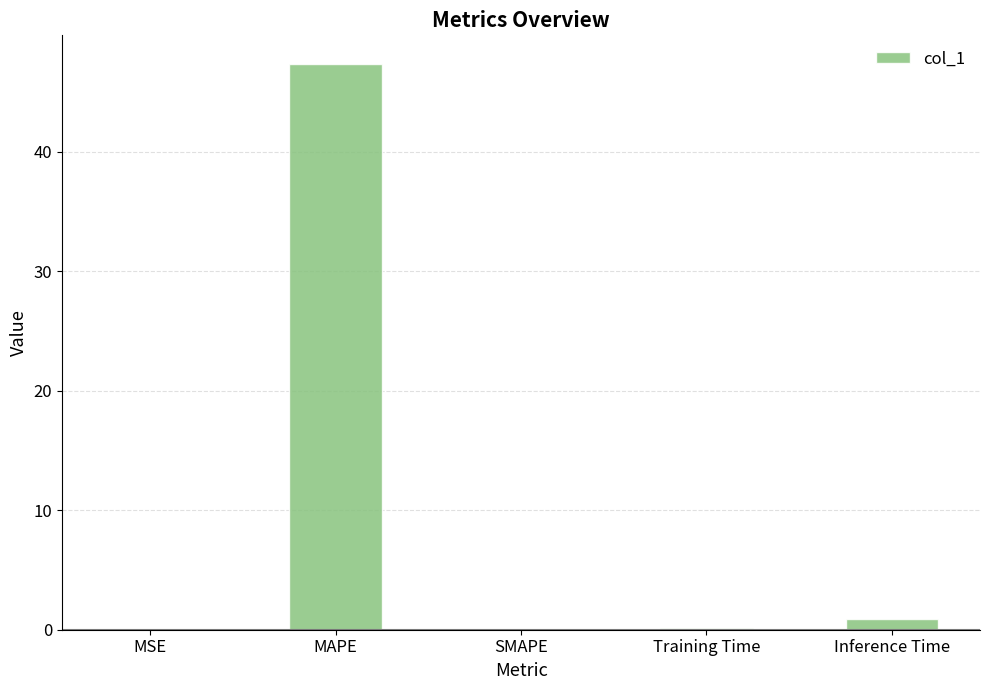

True or false: the data shows 17.0 at MAPE.

False